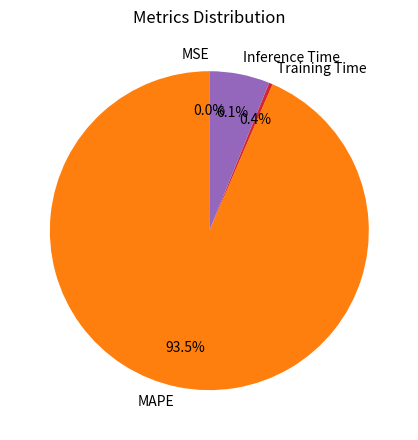

Does any single category account for the majority?

Yes